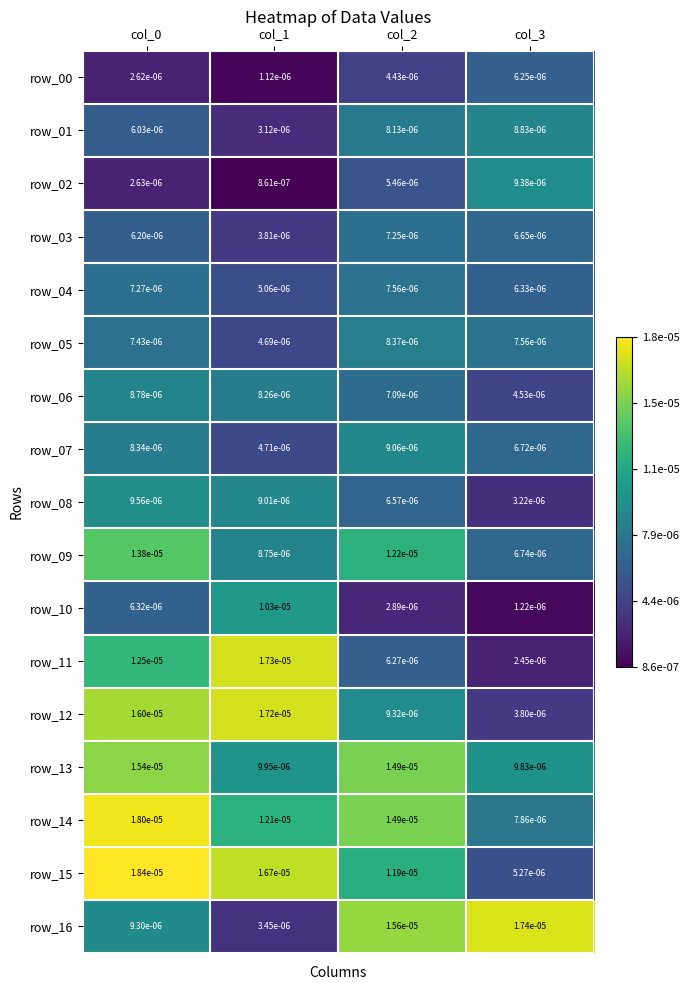

At which label is row_16 closest to 0?

col_1